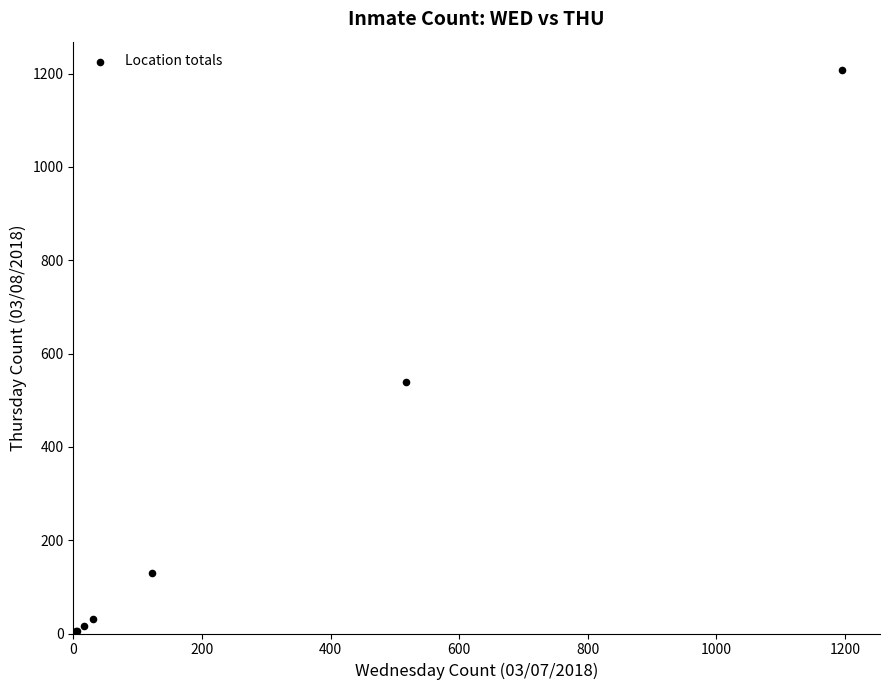

What Y value in the scatter plot is closest to 604?

539